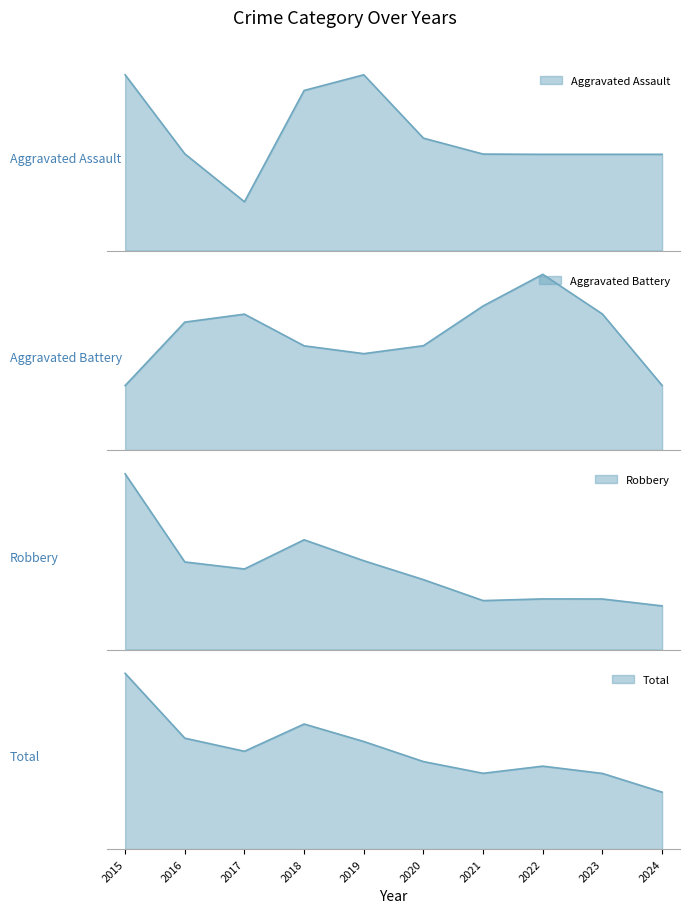

At how many categories does at least one series exceed 2?

8